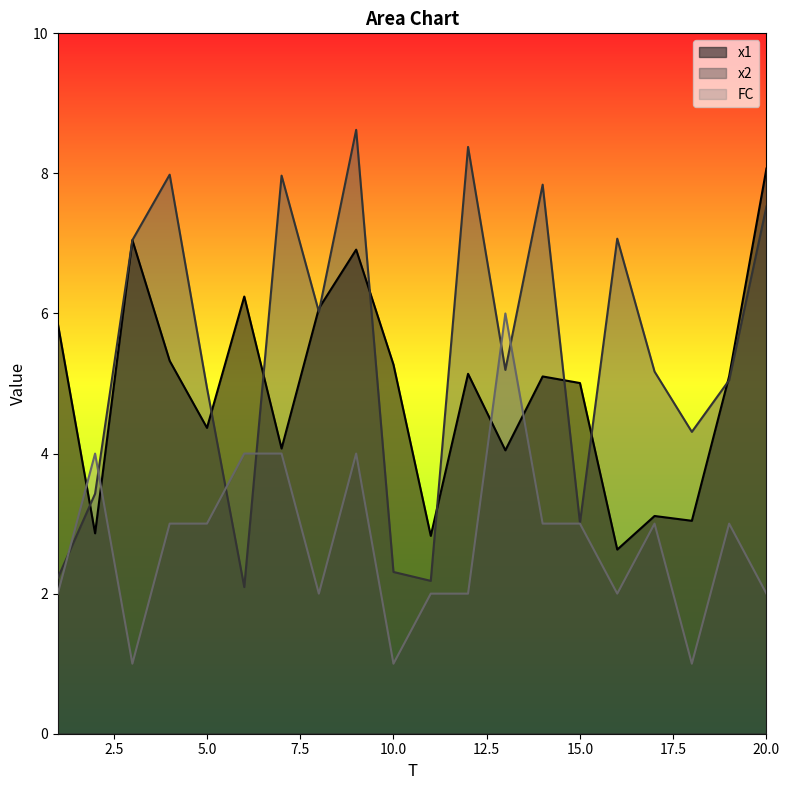

After their last crossing, which series has the higher values: x2 or x1?

x1